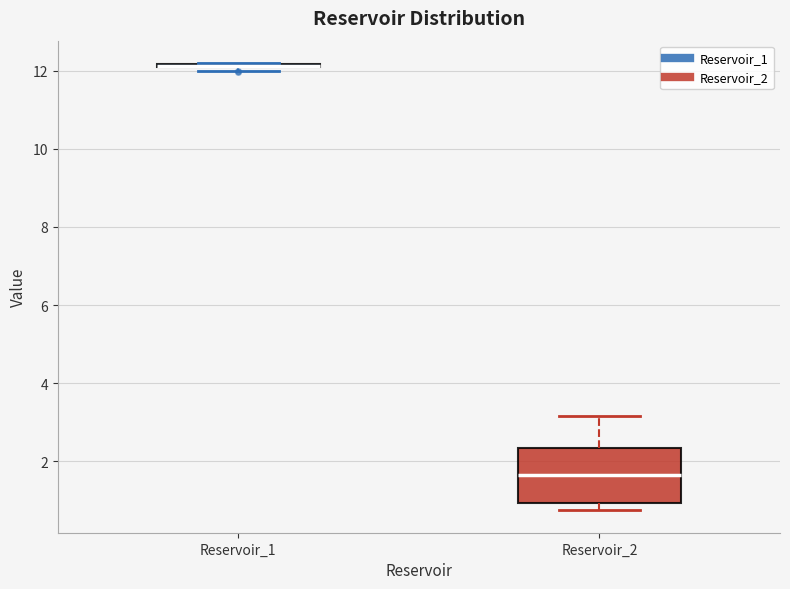

Where is the upper edge of the box for Reservoir_2 on the y-axis? The values are not printed on the chart, so give them approximately, as read against the axis.

2.4